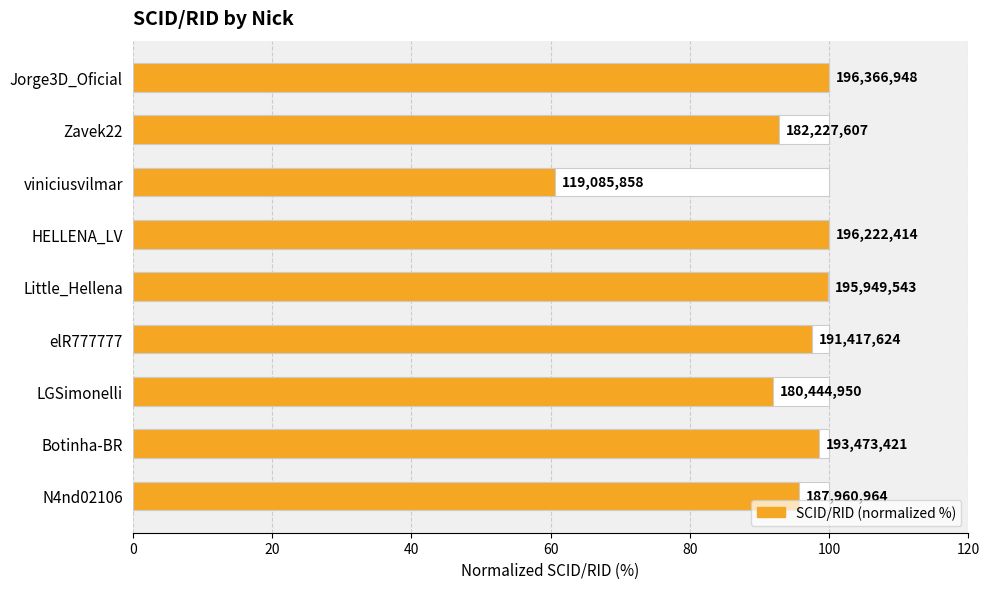

How many bars are there in total?

9